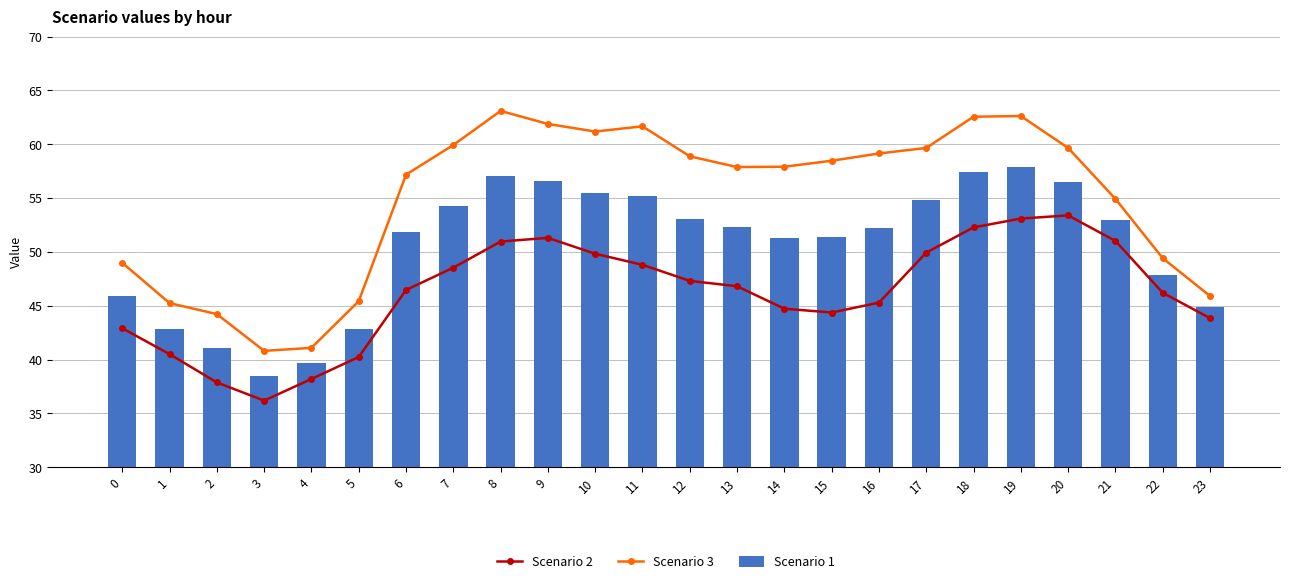

What are all the series names shown in the legend?

Scenario 2, Scenario 3, Scenario 1